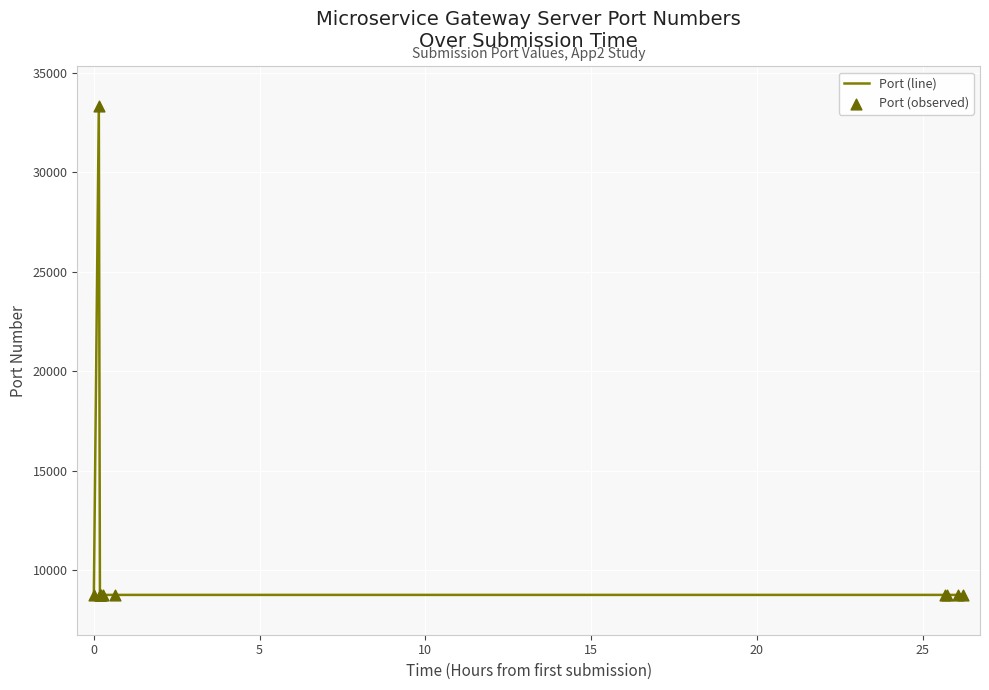

What is the difference between the maximum and minimum values?

24541